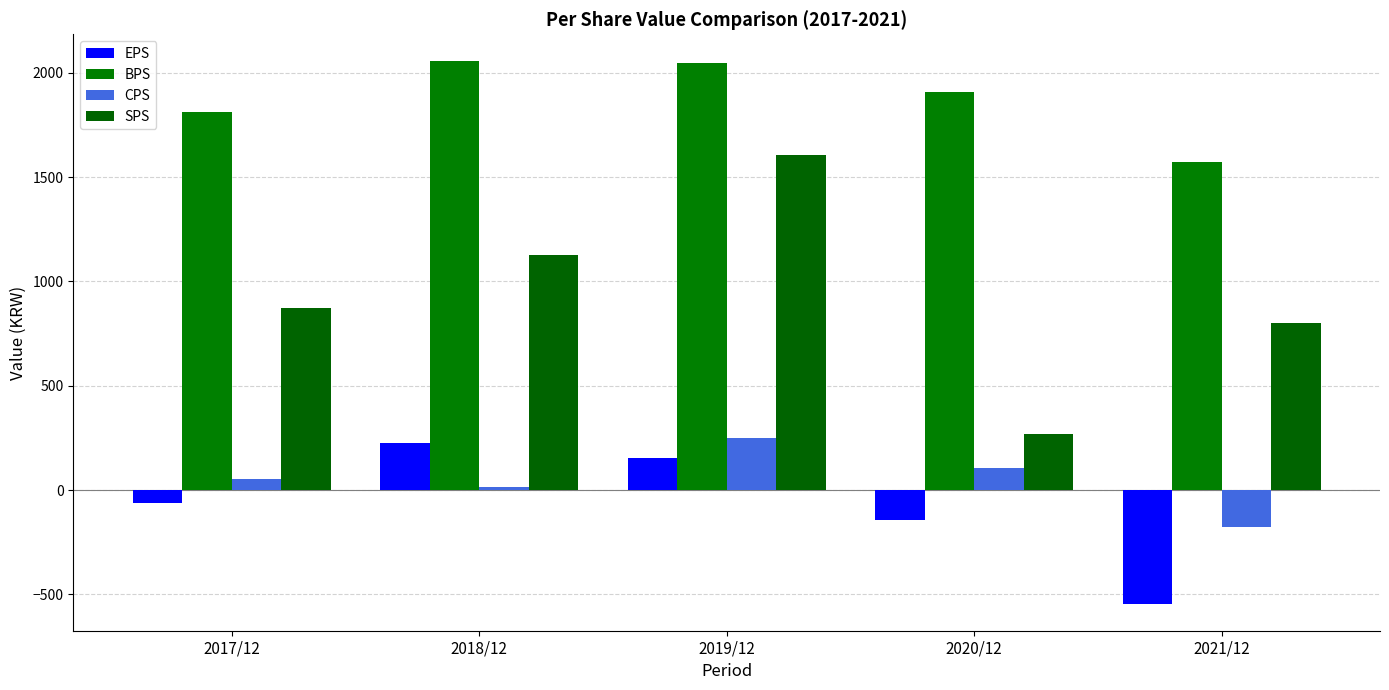

At which category does the chart reach its minimum across all series?

2021/12